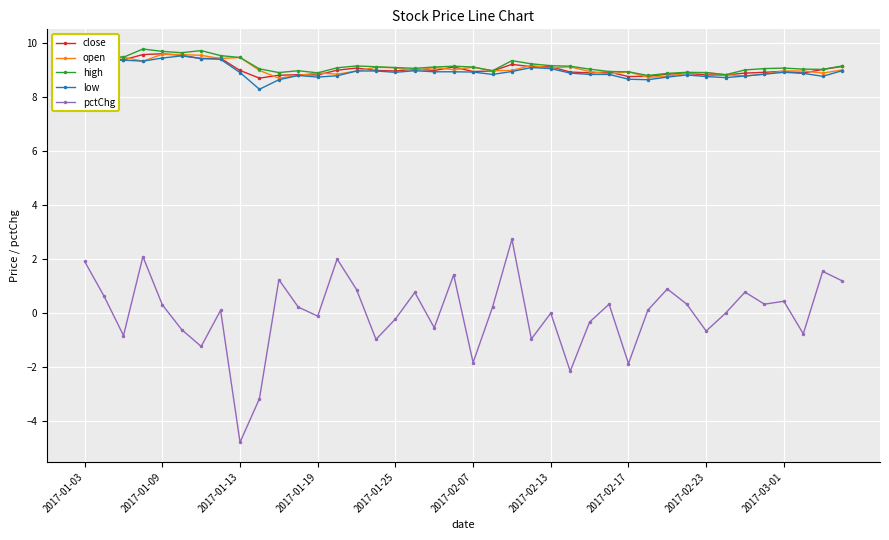

What is the highest value of the pctChg series?

2.7